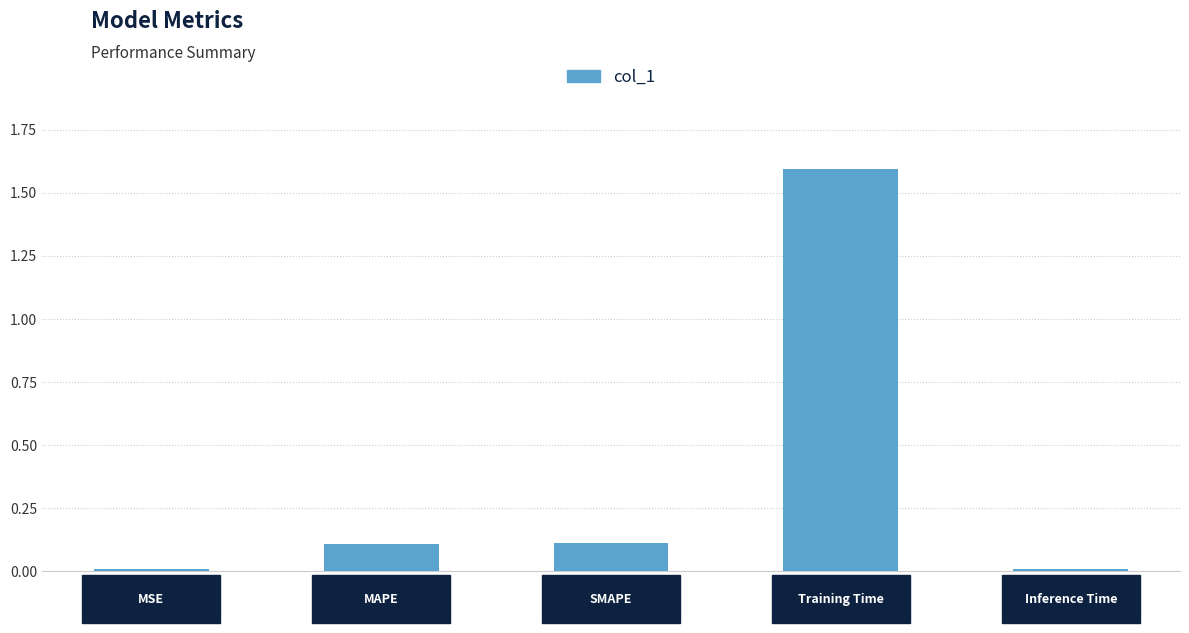

What is the difference between the maximum and minimum values?

1.6